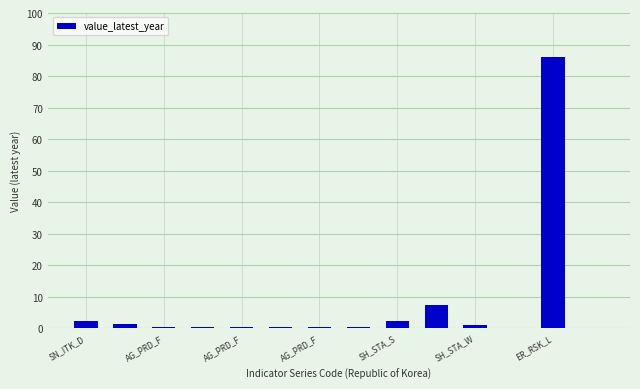

What is the greatest value displayed?

86.2